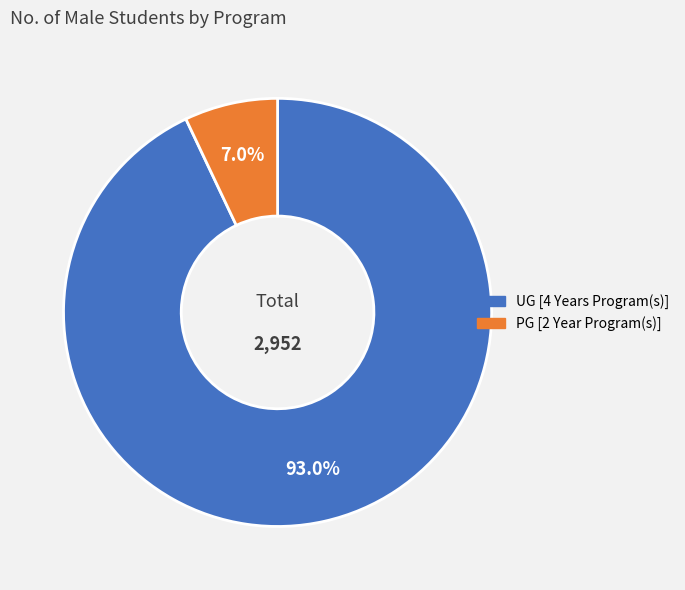

To the nearest percent, what is the difference between the PG [2 Year Program(s)] and UG [4 Years Program(s)] slice percentages?

86%